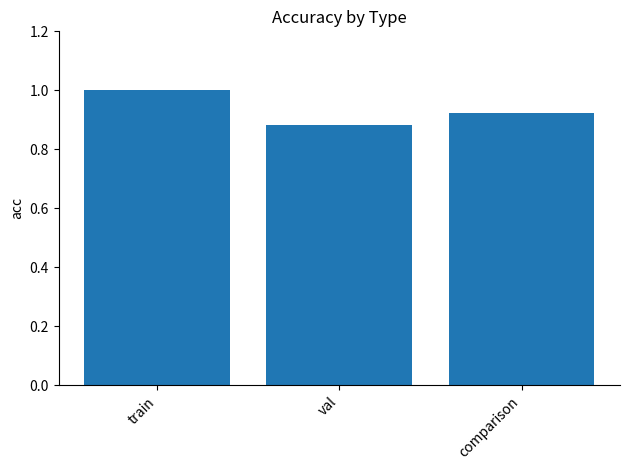

Between comparison and val, which is larger?

comparison